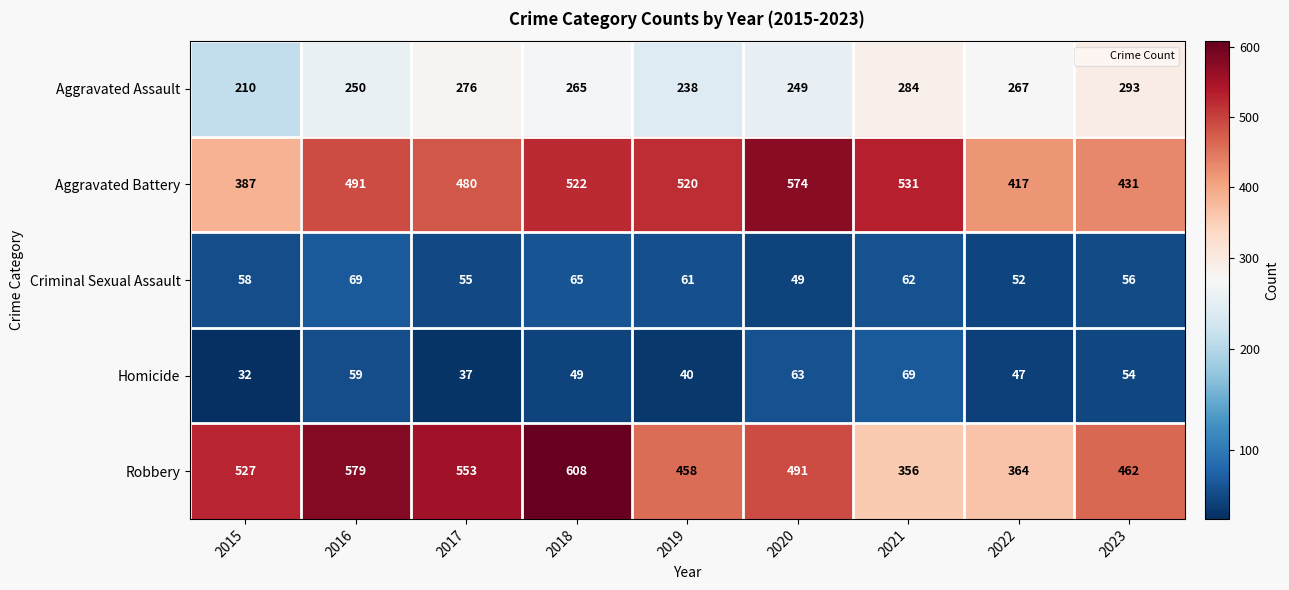

What is the difference between the Robbery values at 2017 and 2022?

189